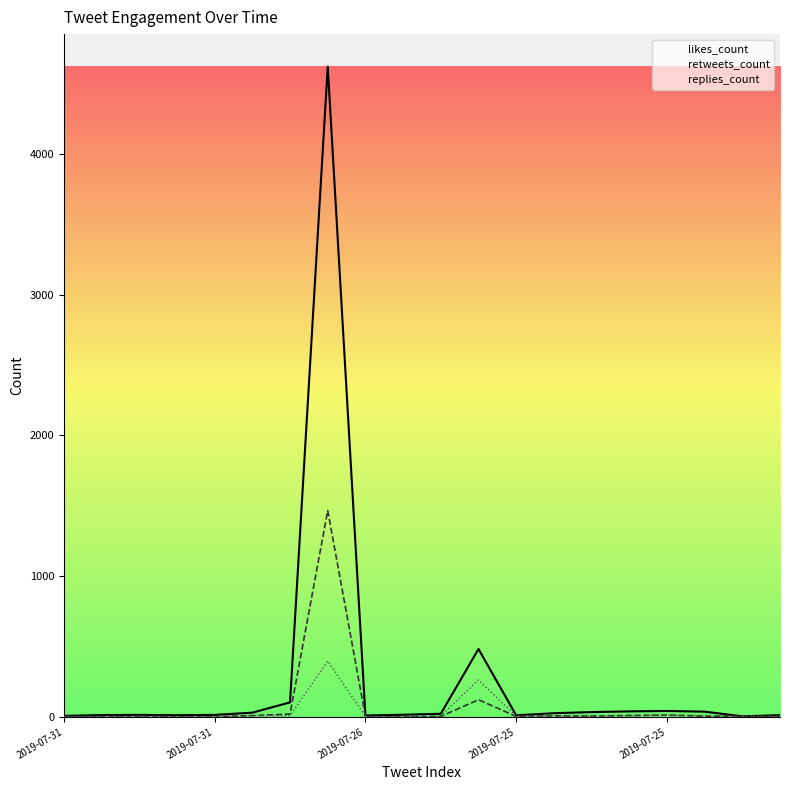

Is it true that likes_count equals 56 at 2019-07-25?

False